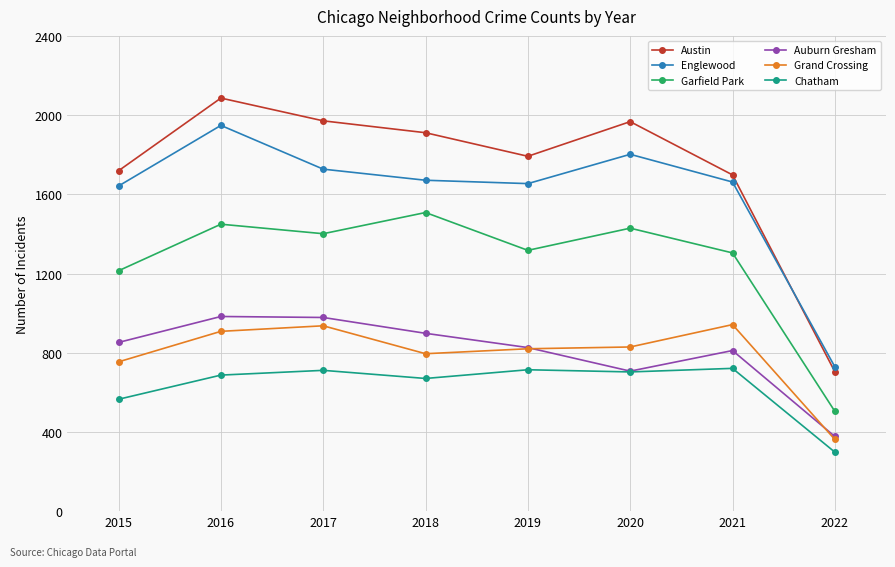

Is the value of Grand Crossing at 2017 greater than the value of Chatham at 2020?

Yes